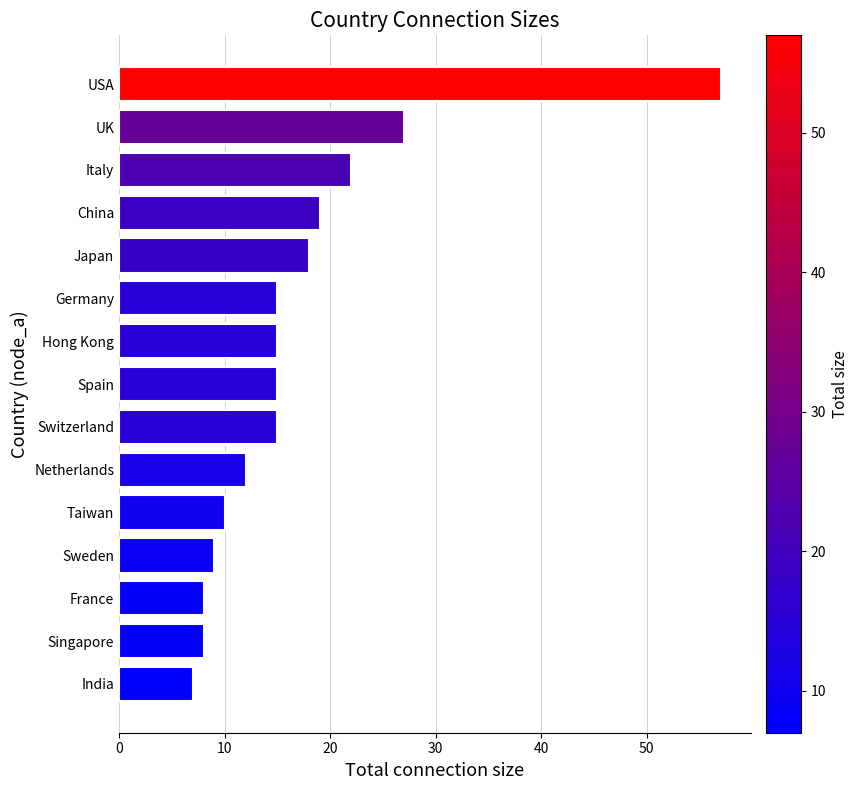

What is the maximum value shown in the chart?

57